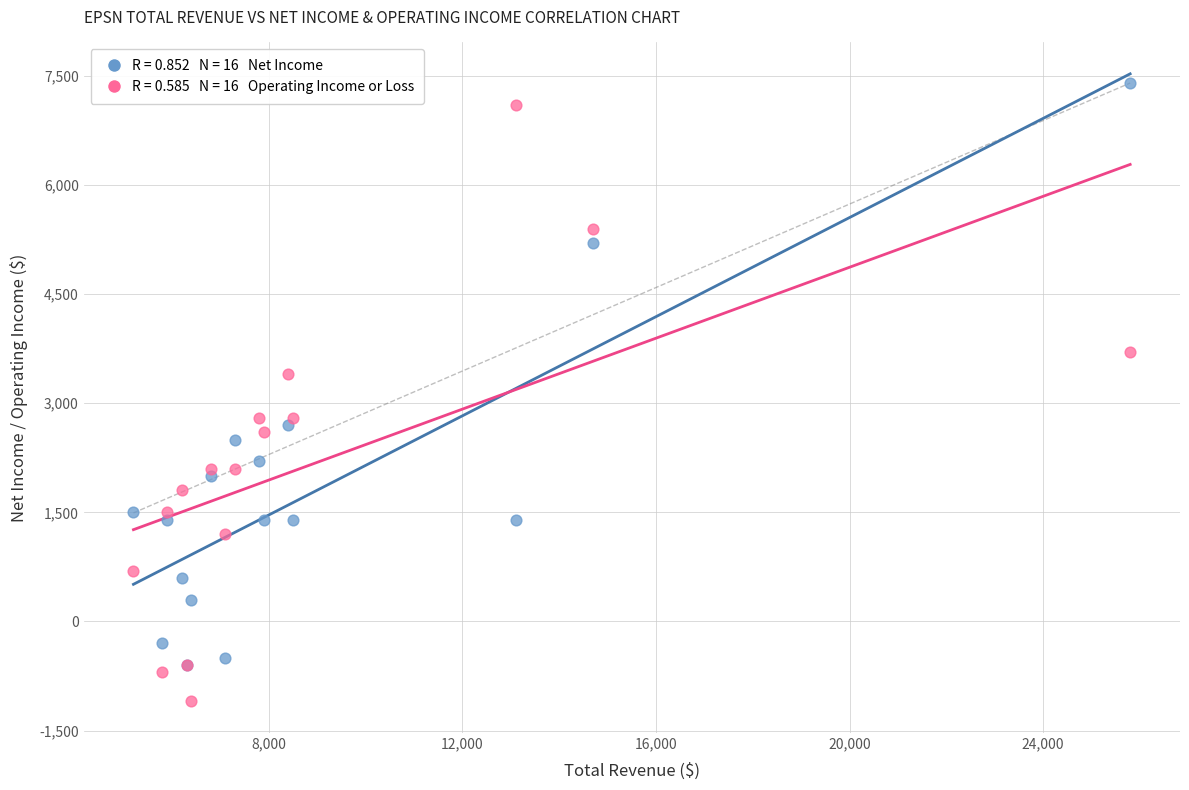

Across all series, what Y value is closest to 3150?

3400